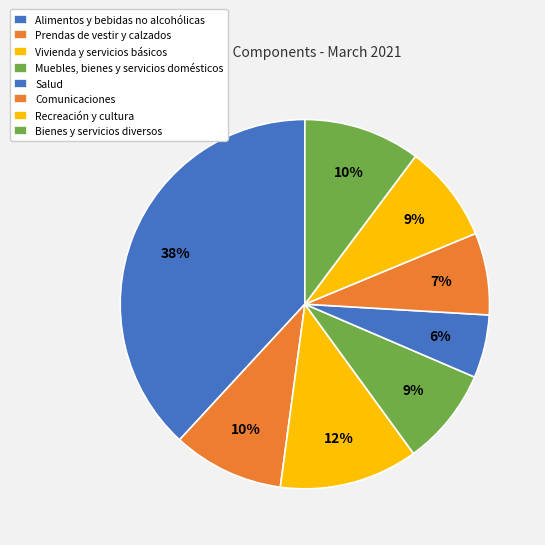

To the nearest percent, what is the average slice percentage?

12%